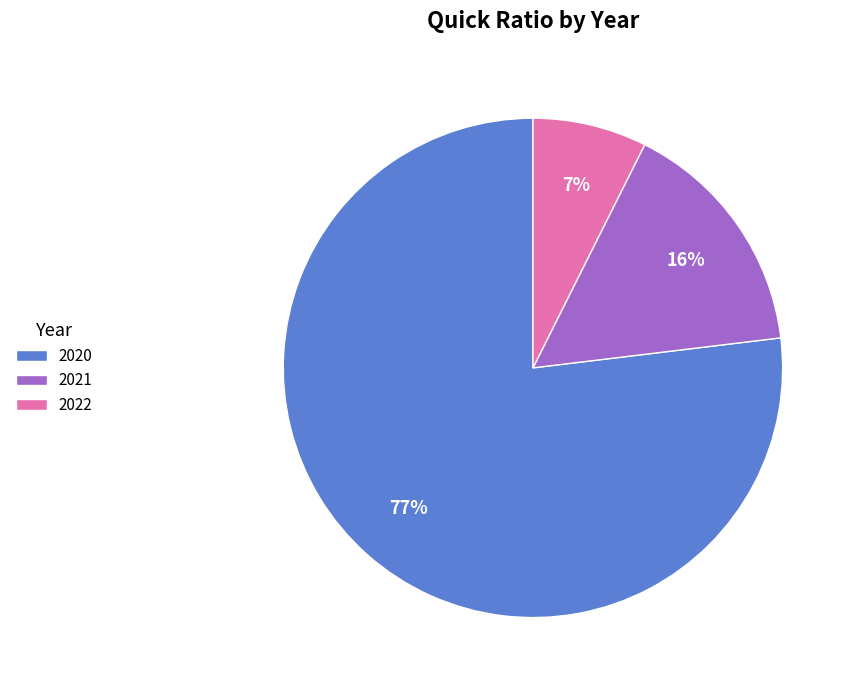

What percentage is the 2020 slice, to the nearest percent?

77%